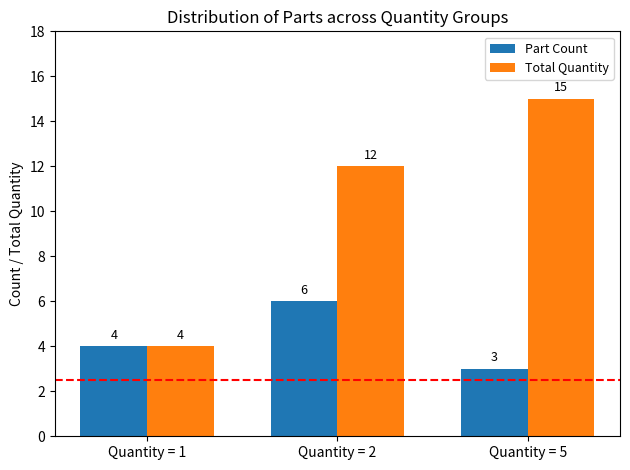

List the series in order of their overall mean, lowest first.

Part Count, Total Quantity